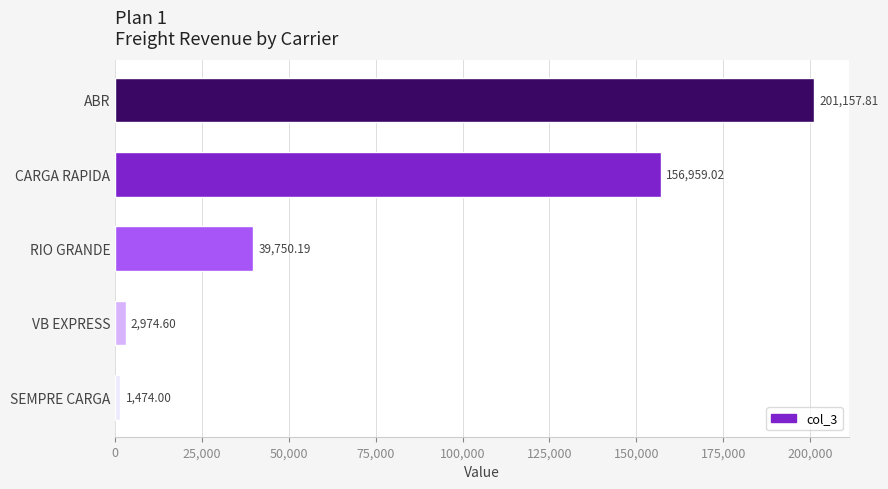

What is the label of the 2nd bar from the bottom?

VB EXPRESS